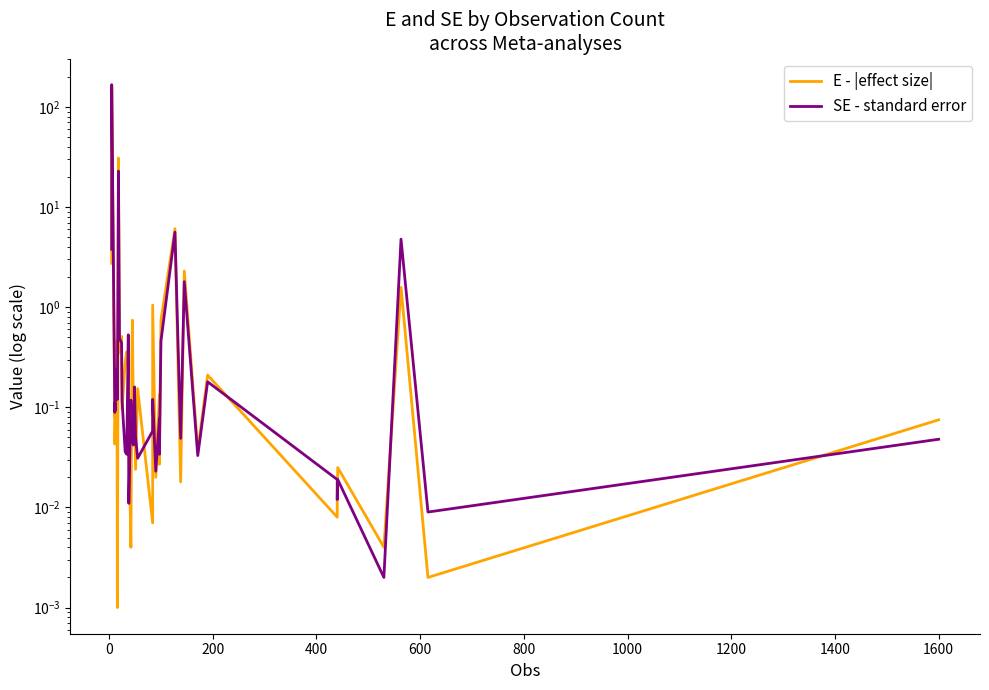

How many distinct data groups are displayed?

2